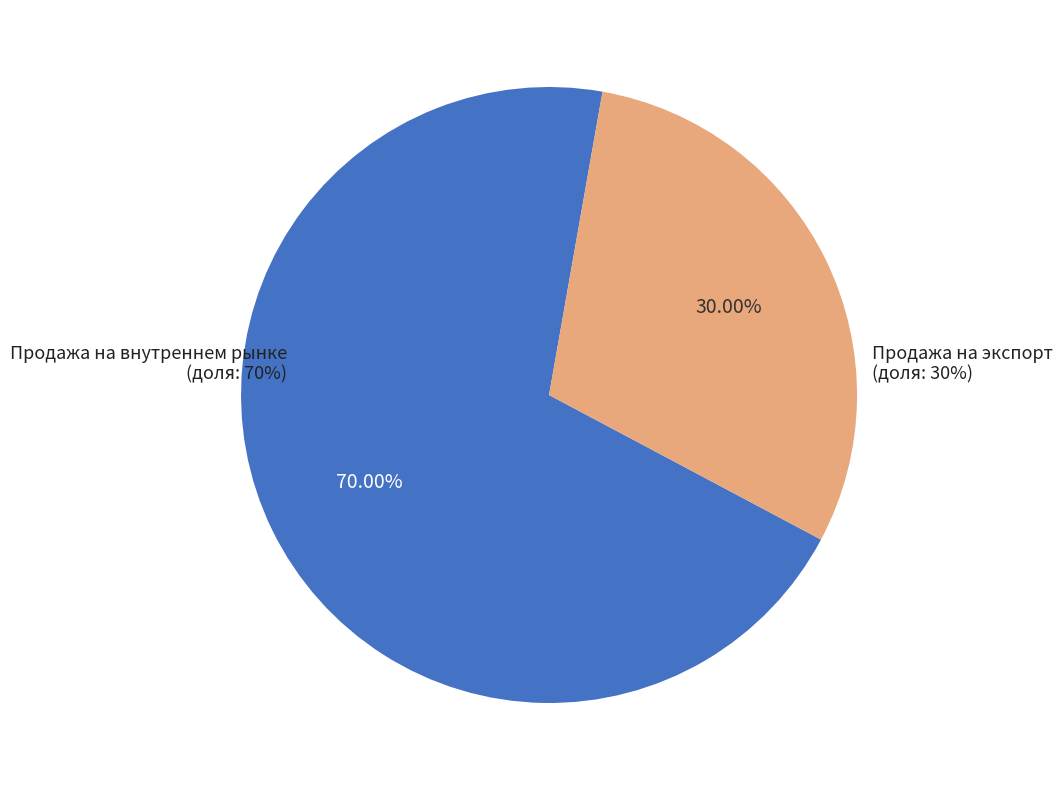

Which slice is the largest?

Продажа на внутреннем рынке